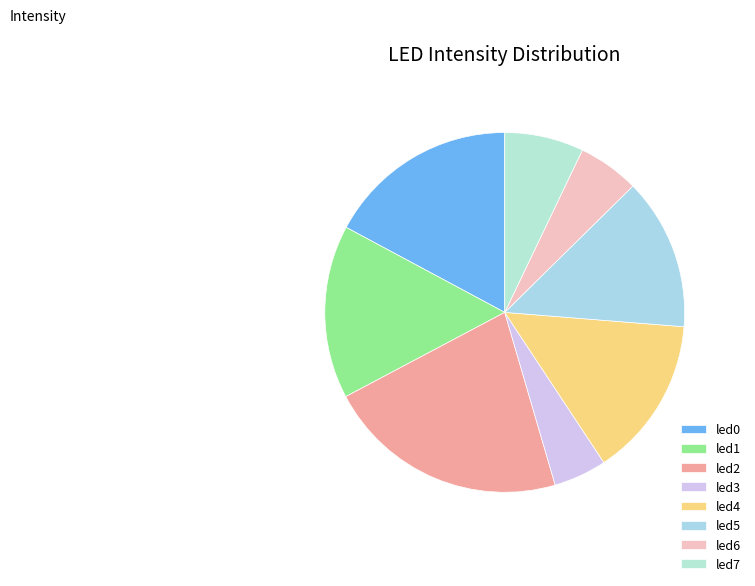

Which has a higher value, led0 or led6?

led0